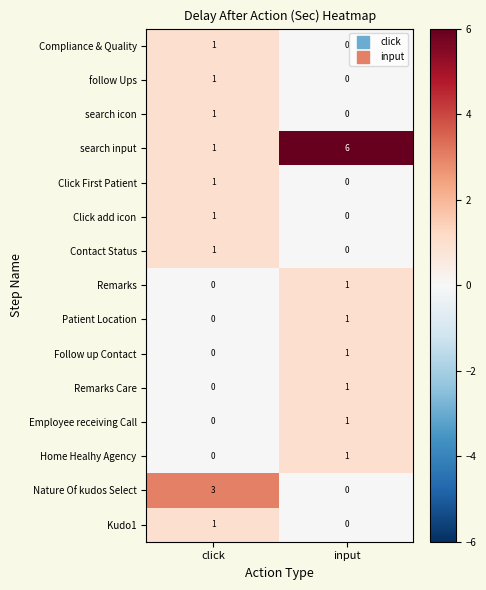

Between click and input, which series saw the biggest shift?

search input